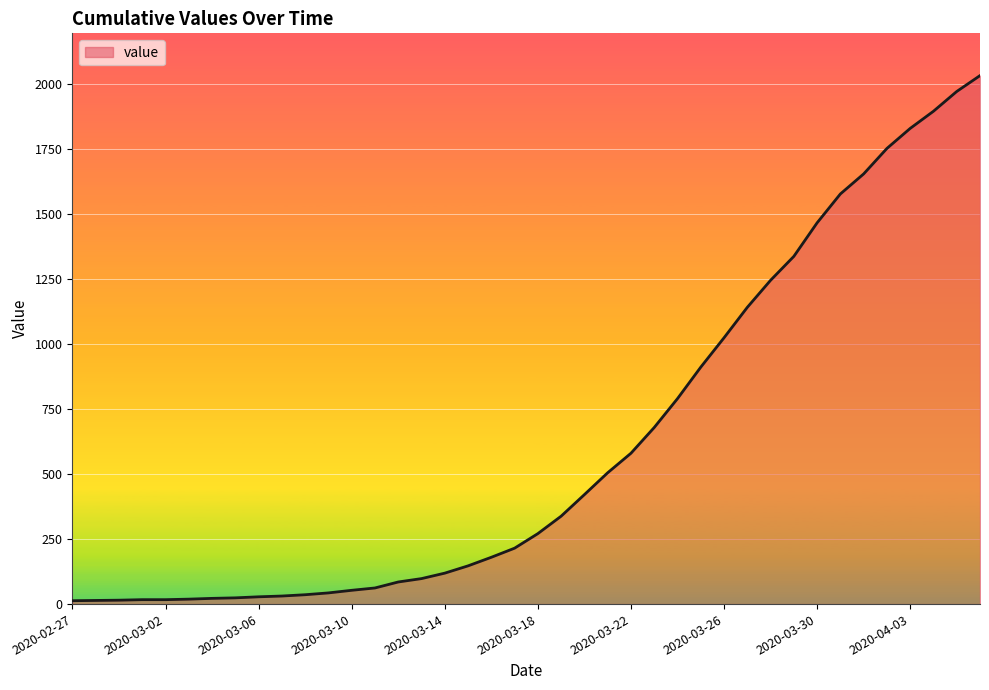

What is the difference between the maximum and minimum values?

2019